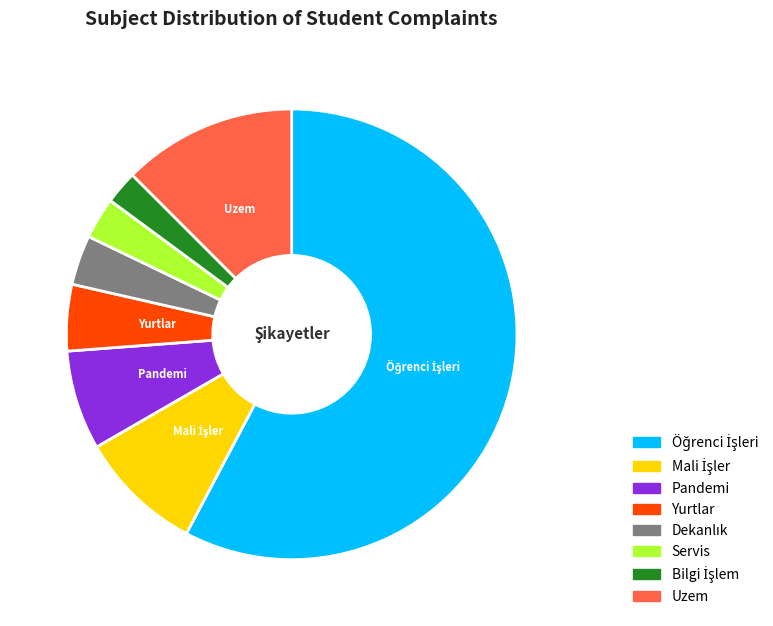

Count the number of slices in the pie.

8